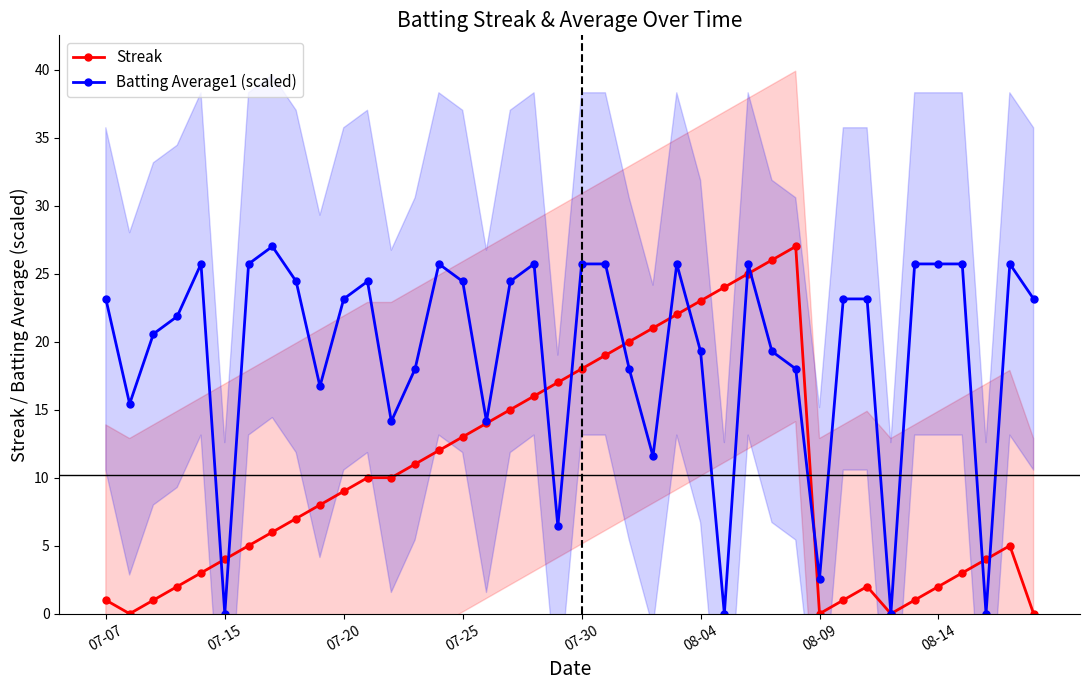

Which series has the largest range (max minus min)?

Streak